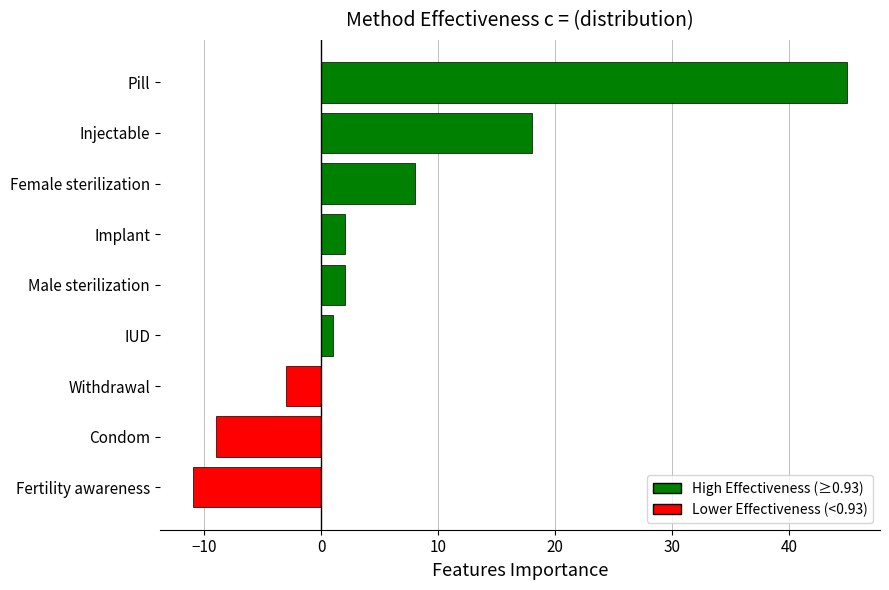

Which has a higher value, Injectable or Fertility awareness?

Injectable